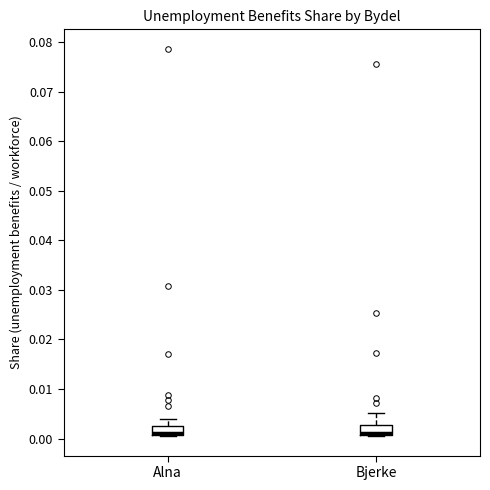

Reading left to right, transcribe this box plot: for each box, give where its median line is, the range the box spans, and where its two whiskers end, as read against the y-axis. The values are not printed on the chart, so give them approximately, as read against the axis.

Alna: median 0.001 (drawn on the box's lower edge), box 0.001 to 0.003, whiskers 0.000 to 0.004
Bjerke: median 0.001 (drawn on the box's lower edge), box 0.001 to 0.003, whiskers 0.001 to 0.005